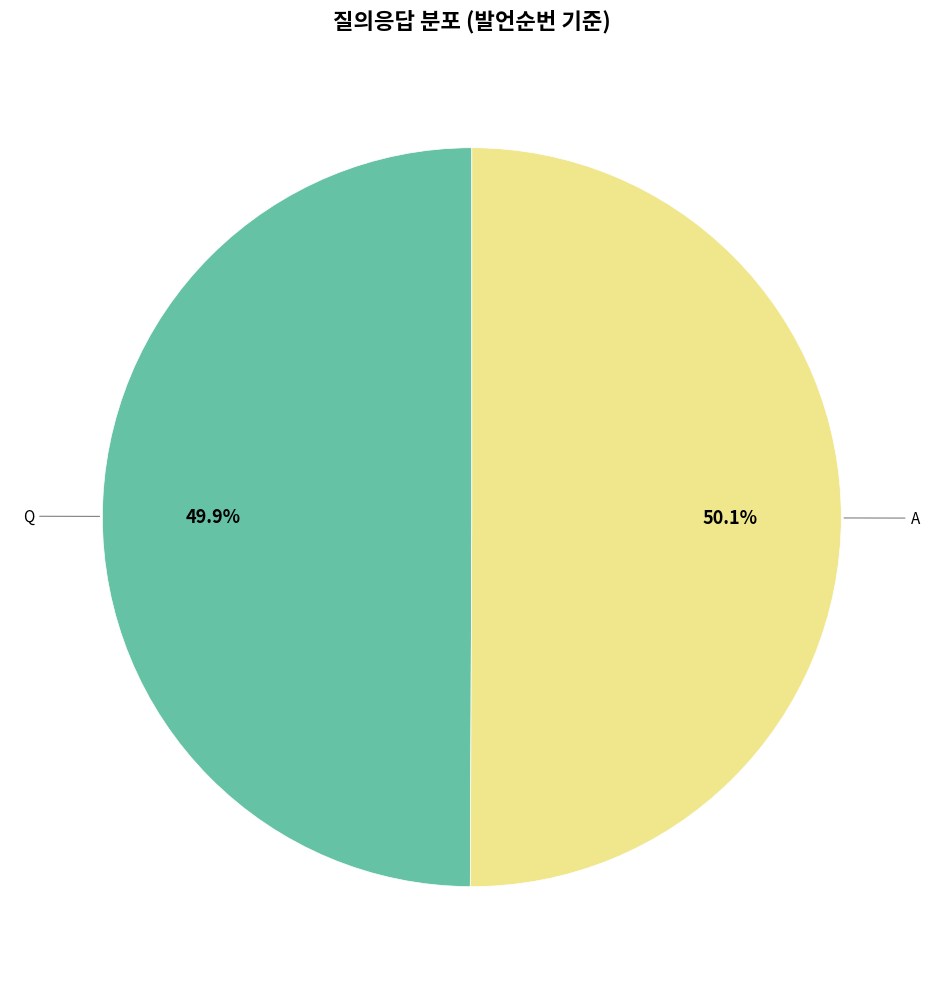

Does any single category account for the majority?

Yes